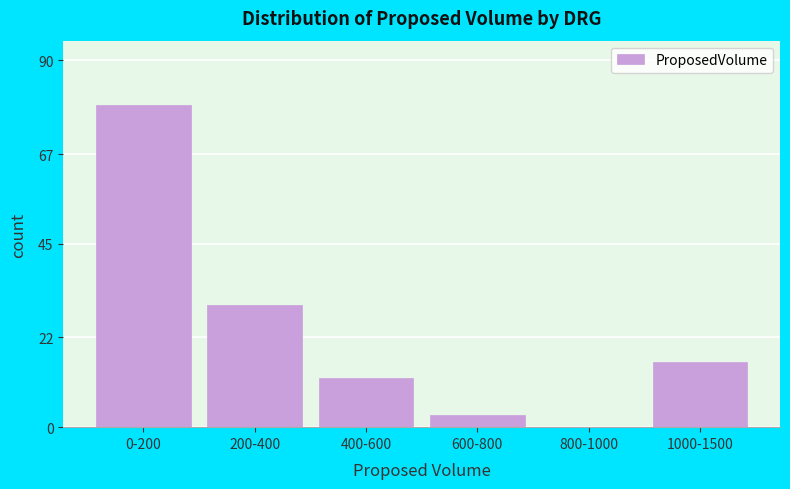

Reading left to right, list all the values displayed in this chart.

0-200=79	200-400=30	400-600=12	600-800=3	800-1000=0	1000-1500=16